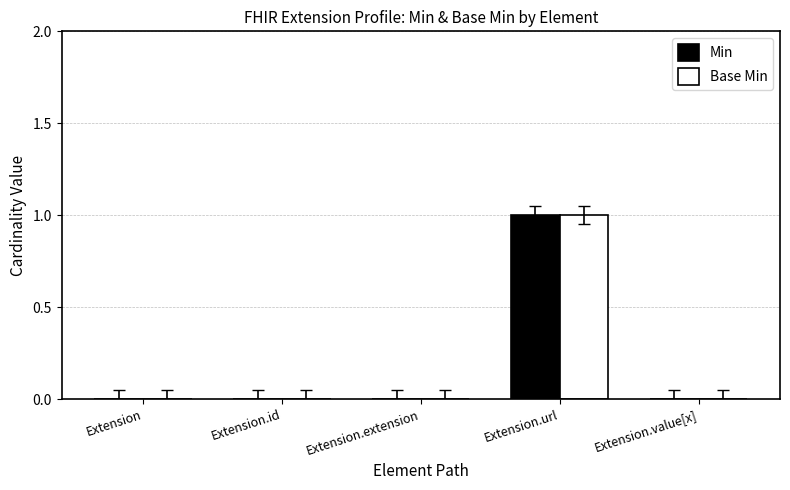

Are the bars grouped side by side (vs. stacked)?

Yes